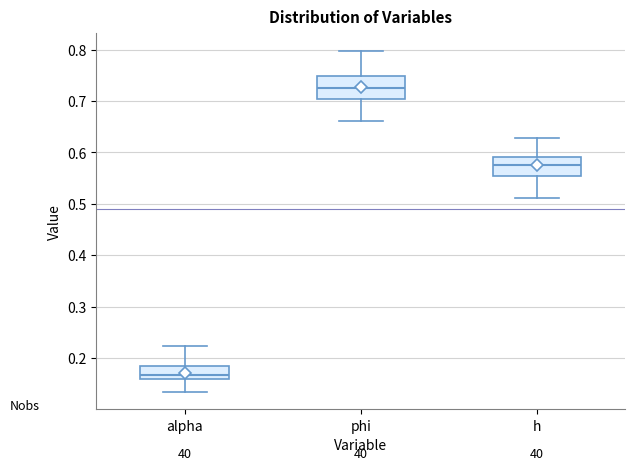

Reading left to right, read every box against the y-axis: the position of its median line, the range the box covers, and the ends of its whiskers. The values are not printed on the chart, so give them approximately, as read against the axis.

alpha: median 0.17, box 0.16 to 0.18, whiskers 0.13 to 0.22
phi: median 0.73, box 0.70 to 0.75, whiskers 0.66 to 0.80
h: median 0.58, box 0.56 to 0.59, whiskers 0.51 to 0.63